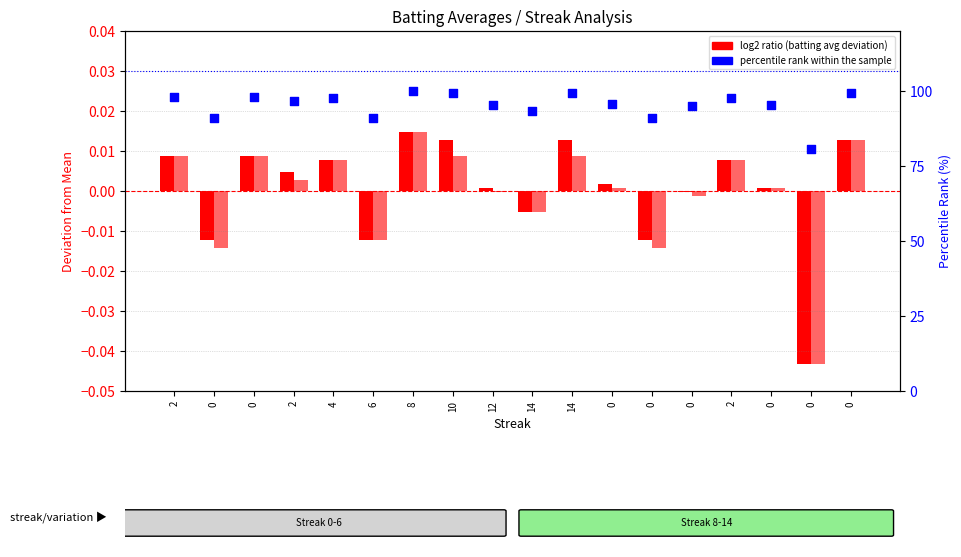

What is the total value across all series at 14?

93.3